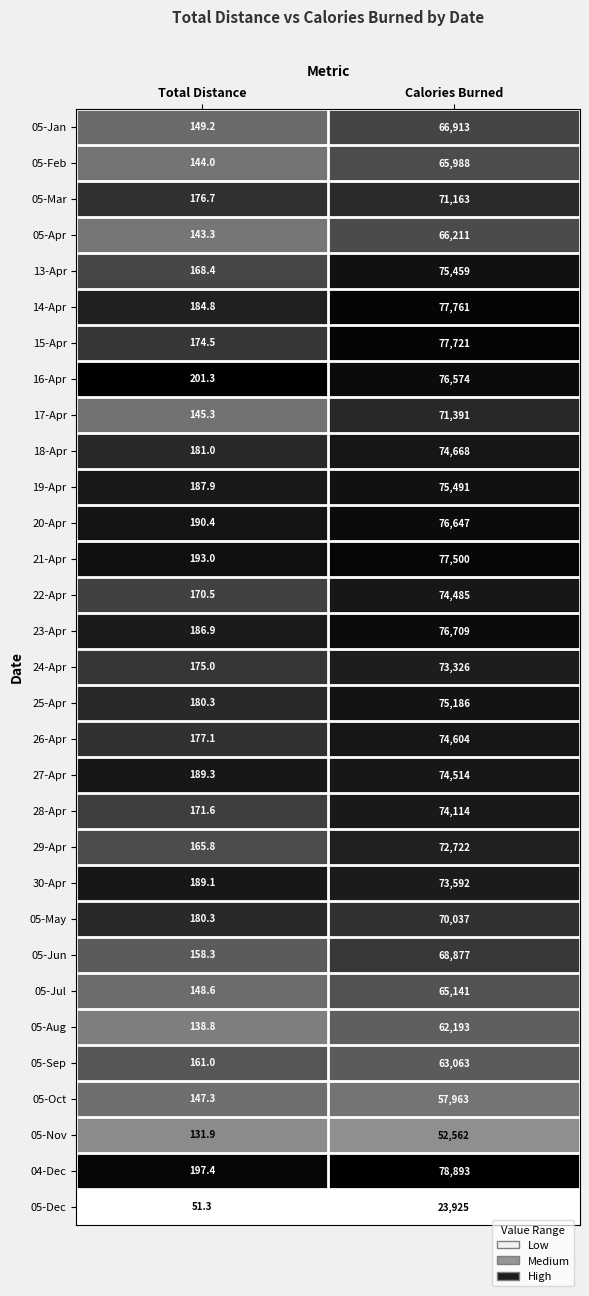

Which category has the lowest value across all series?

Total Distance